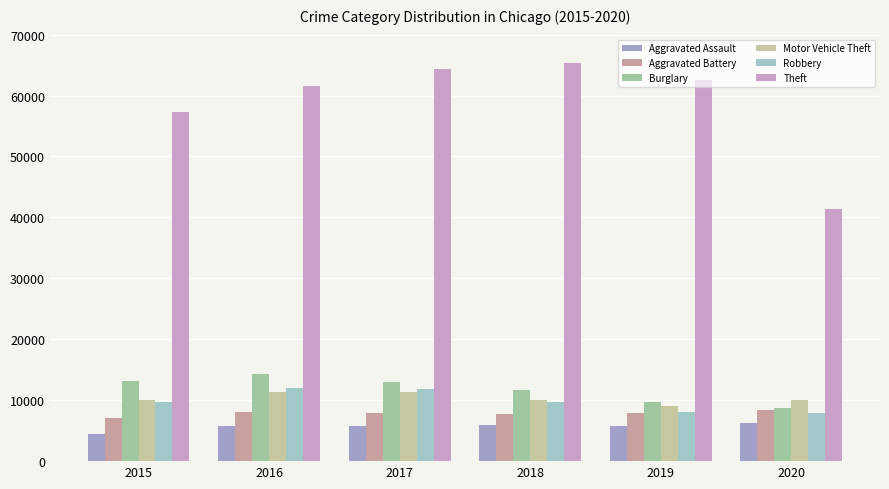

Which label corresponds to the largest value in the chart?

2018